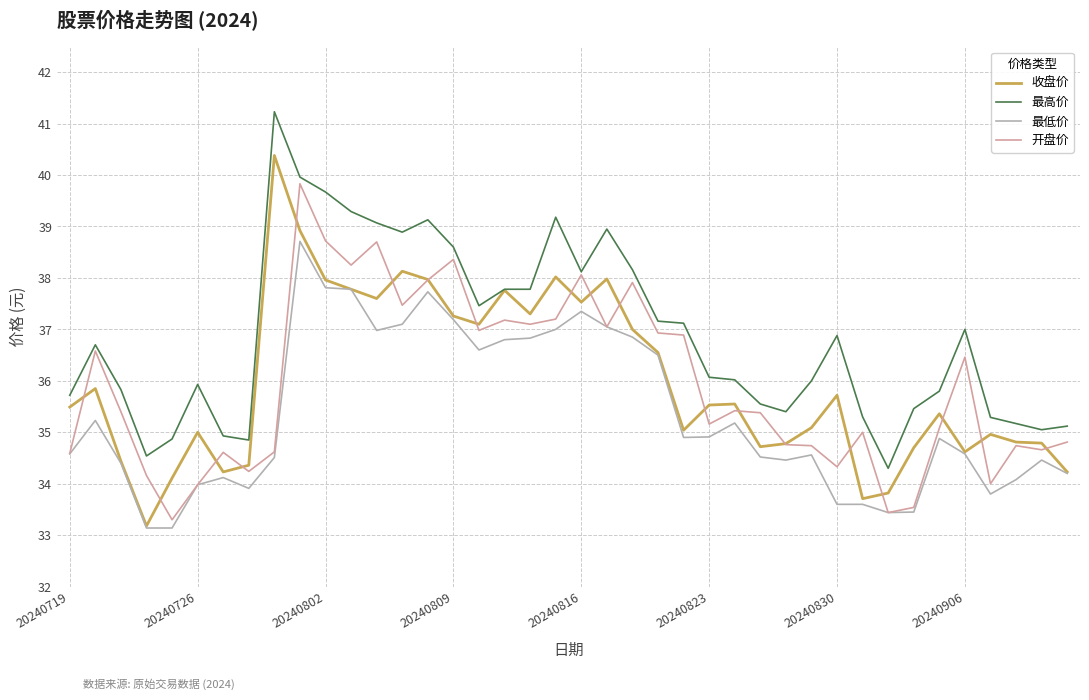

What is the minimum value shown in the chart?

33.1